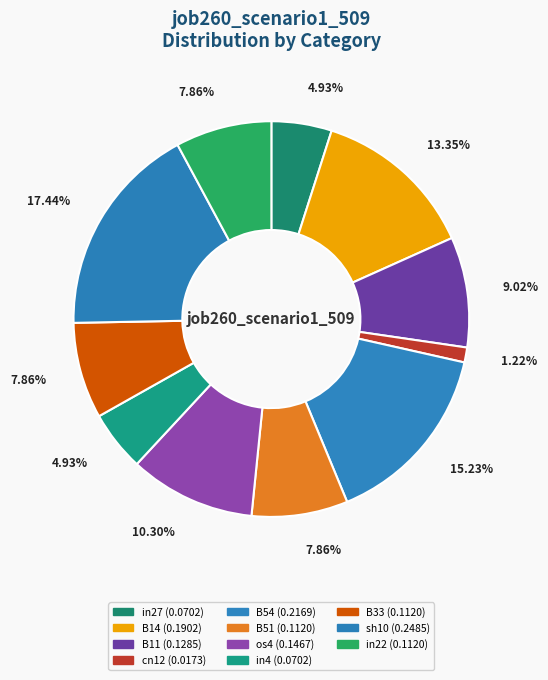

To the nearest percent, what percentage of the pie is B51?

8%